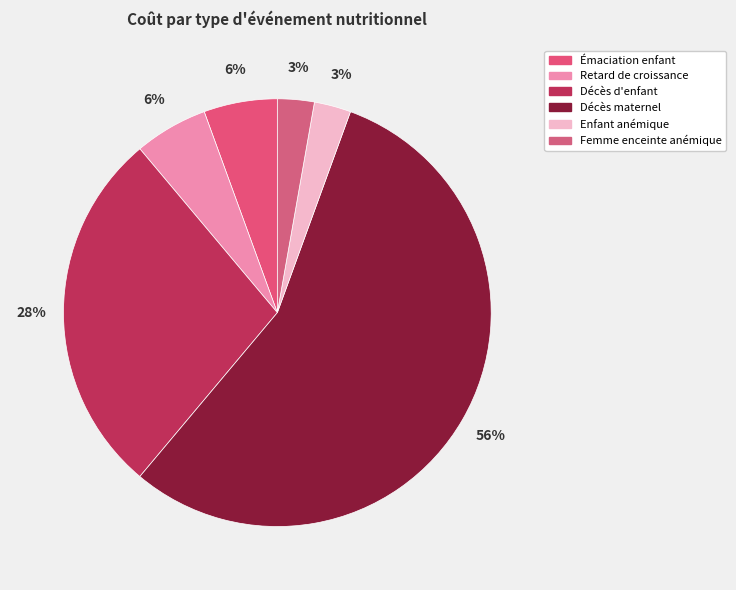

Does Décès d'enfant represent more than half of the total?

No